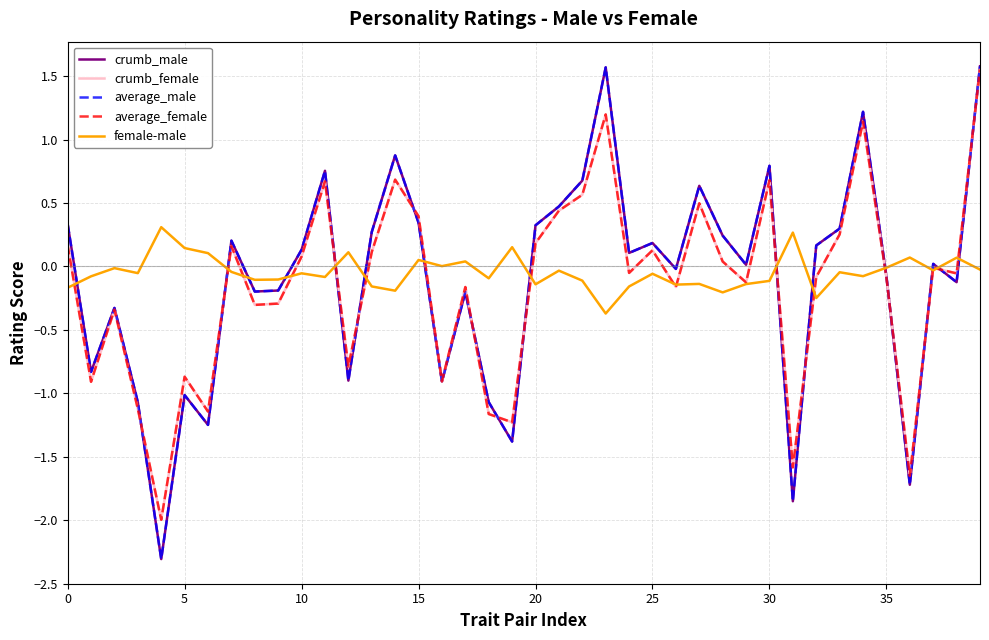

What is the smallest value displayed?

-2.3